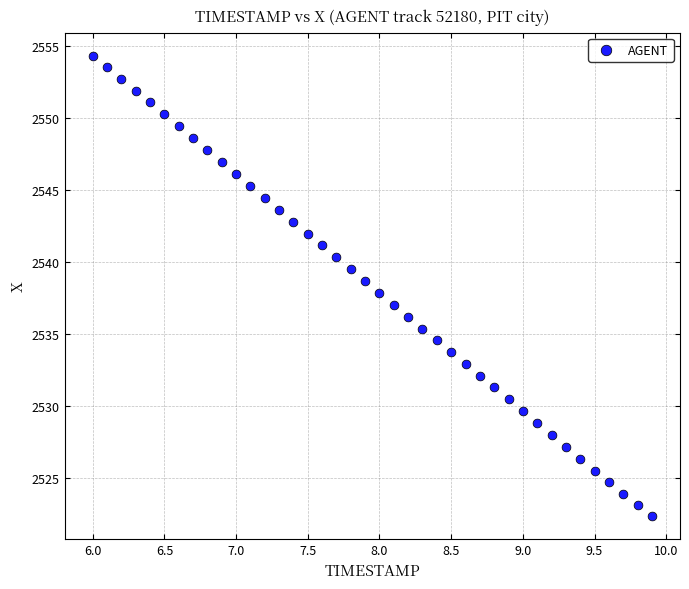

What is the range of X values (max minus min)?

3.9